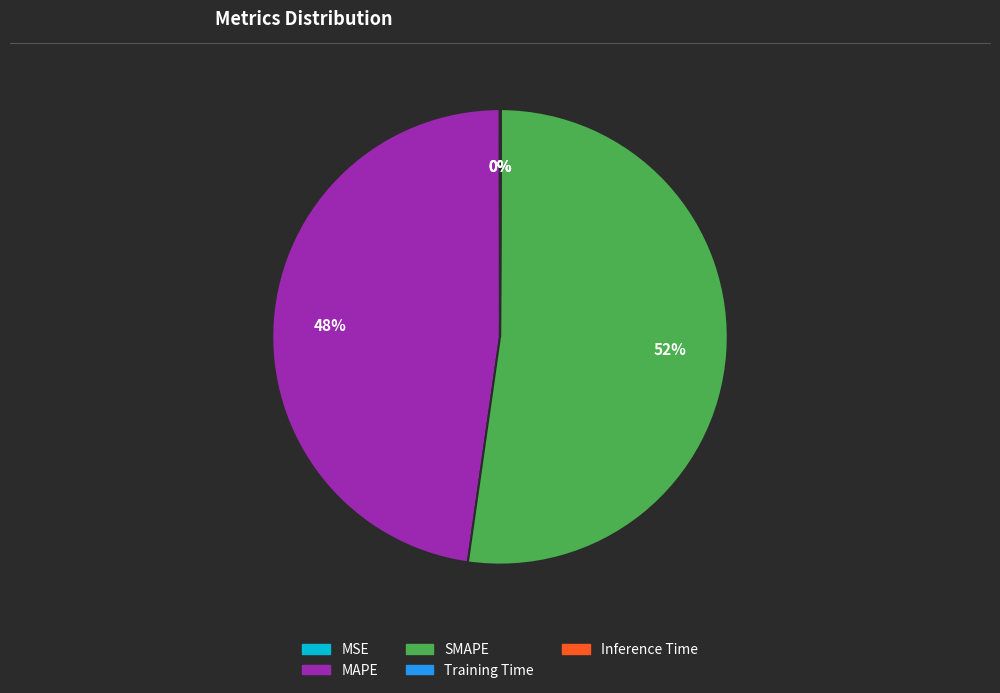

Does SMAPE represent more than half of the total?

Yes